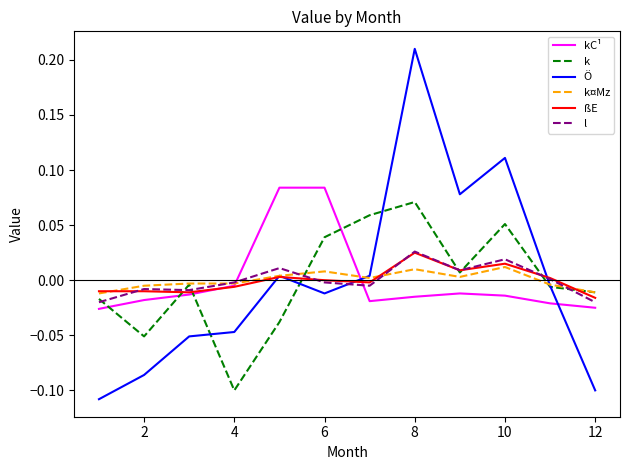

After their last crossing, which series has the higher values: kC¹ or k?

k